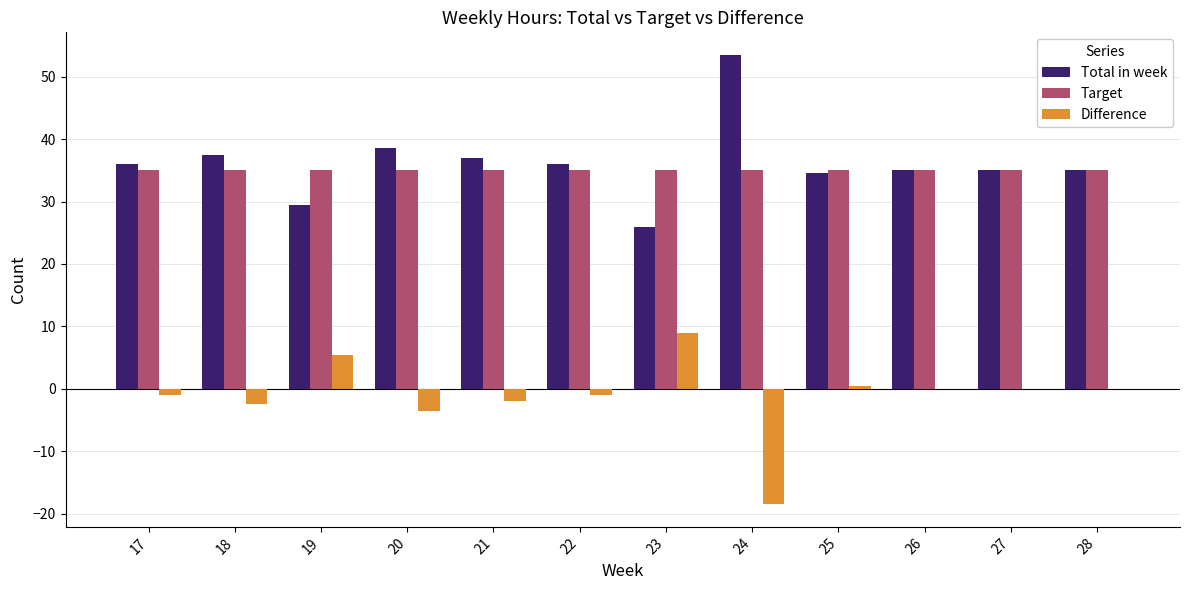

Reading left to right, what are all the values shown in this chart?

Total in week: 36.0	37.5	29.5	38.5	37.0	36.0	26.0	53.5	34.5	35.0	35.0	35.0
Target: 35.0	35.0	35.0	35.0	35.0	35.0	35.0	35.0	35.0	35.0	35.0	35.0
Difference: -1.0	-2.5	5.5	-3.5	-2.0	-1.0	9.0	-18.5	0.5	0.0	0.0	0.0